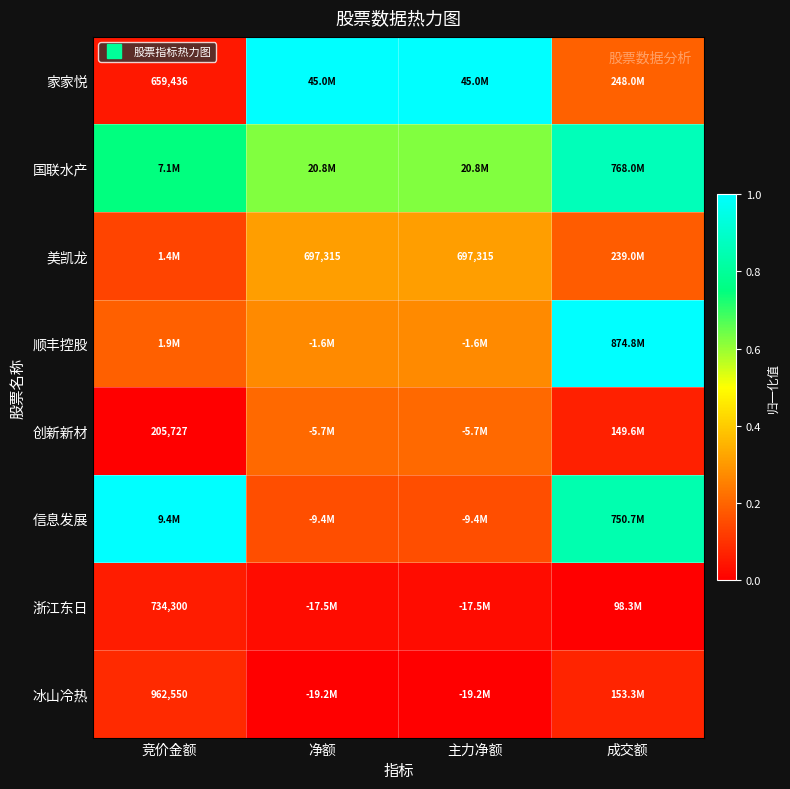

Which category has the lowest value in the 信息发展 series?

净额